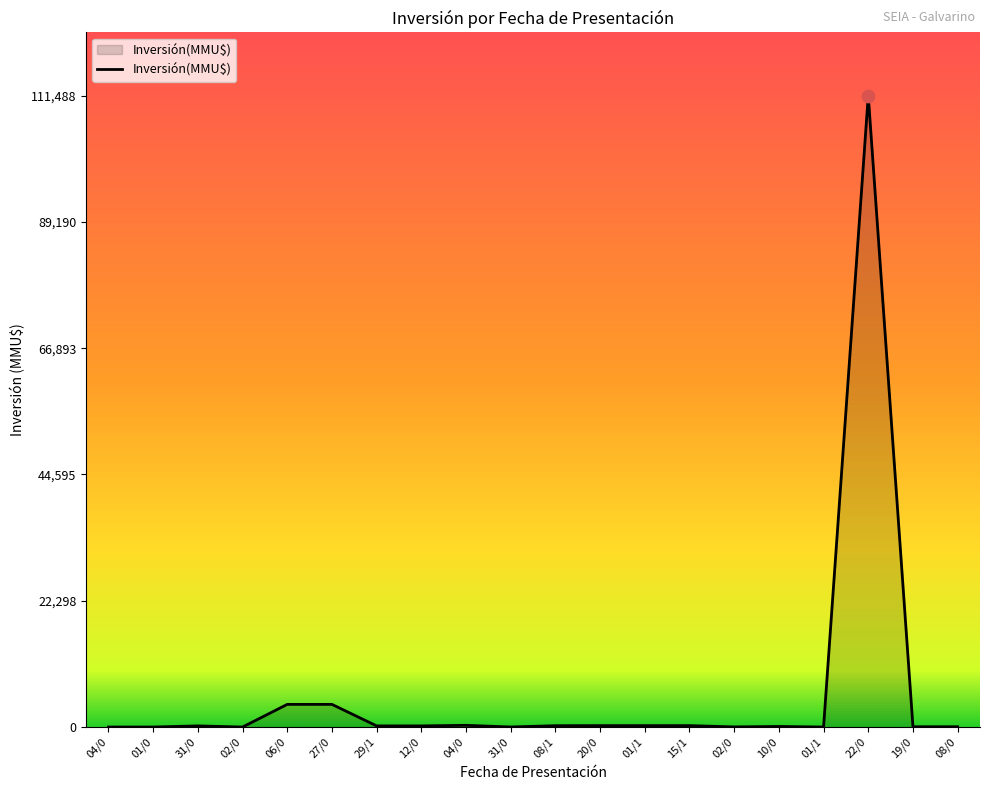

How many lines are shown in the chart?

1